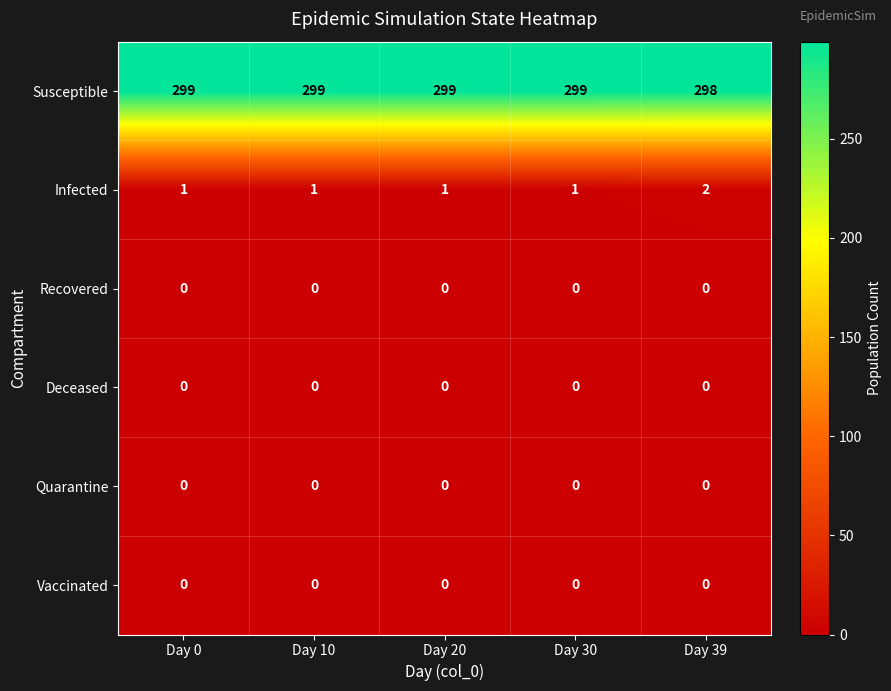

Reading right to left, what are all the values shown in this chart?

Susceptible: Day 39=298	Day 30=299	Day 20=299	Day 10=299	Day 0=299
Infected: Day 39=2	Day 30=1	Day 20=1	Day 10=1	Day 0=1
Recovered: Day 39=0	Day 30=0	Day 20=0	Day 10=0	Day 0=0
Deceased: Day 39=0	Day 30=0	Day 20=0	Day 10=0	Day 0=0
Quarantine: Day 39=0	Day 30=0	Day 20=0	Day 10=0	Day 0=0
Vaccinated: Day 39=0	Day 30=0	Day 20=0	Day 10=0	Day 0=0